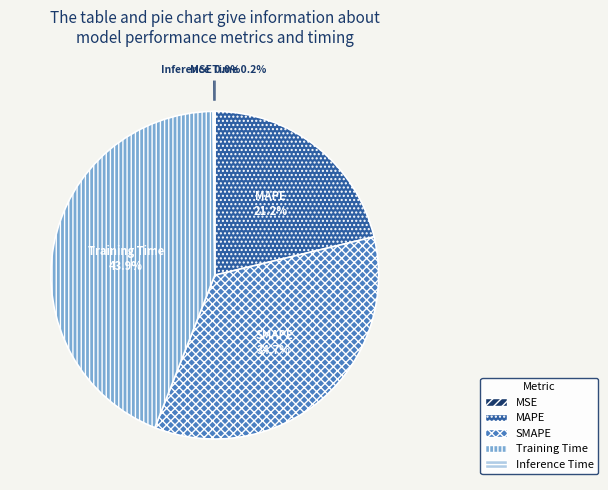

To the nearest percent, what is the average slice percentage?

20%